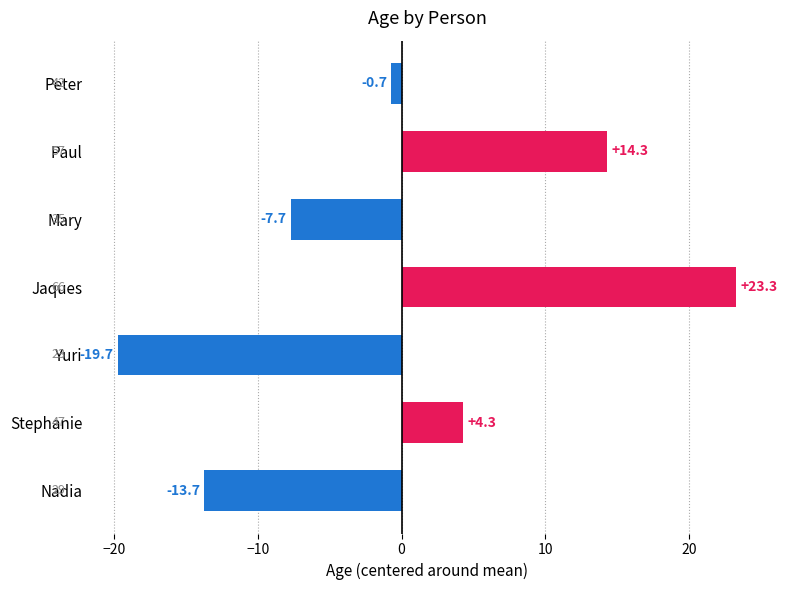

What is the difference between the maximum and minimum values?

43.0